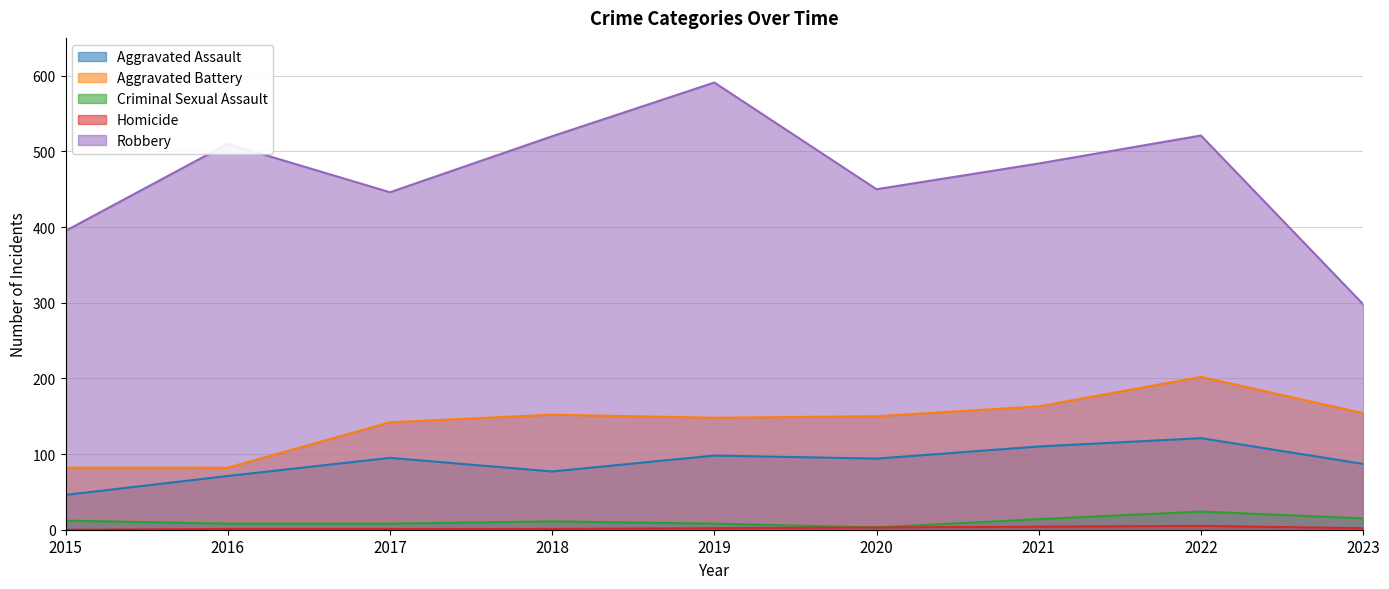

What are all the series names shown in the legend?

Aggravated Assault, Aggravated Battery, Criminal Sexual Assault, Homicide, Robbery